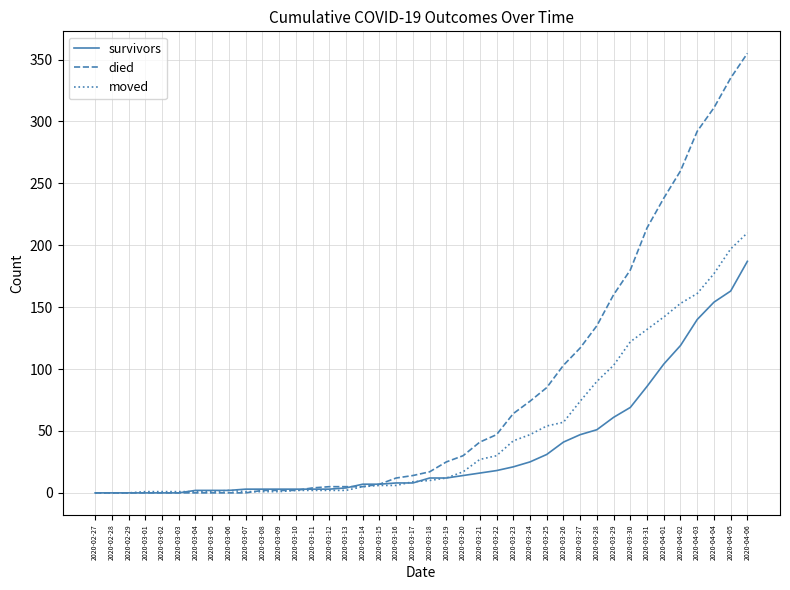

Which category has the highest value in the moved series?

2020-04-06